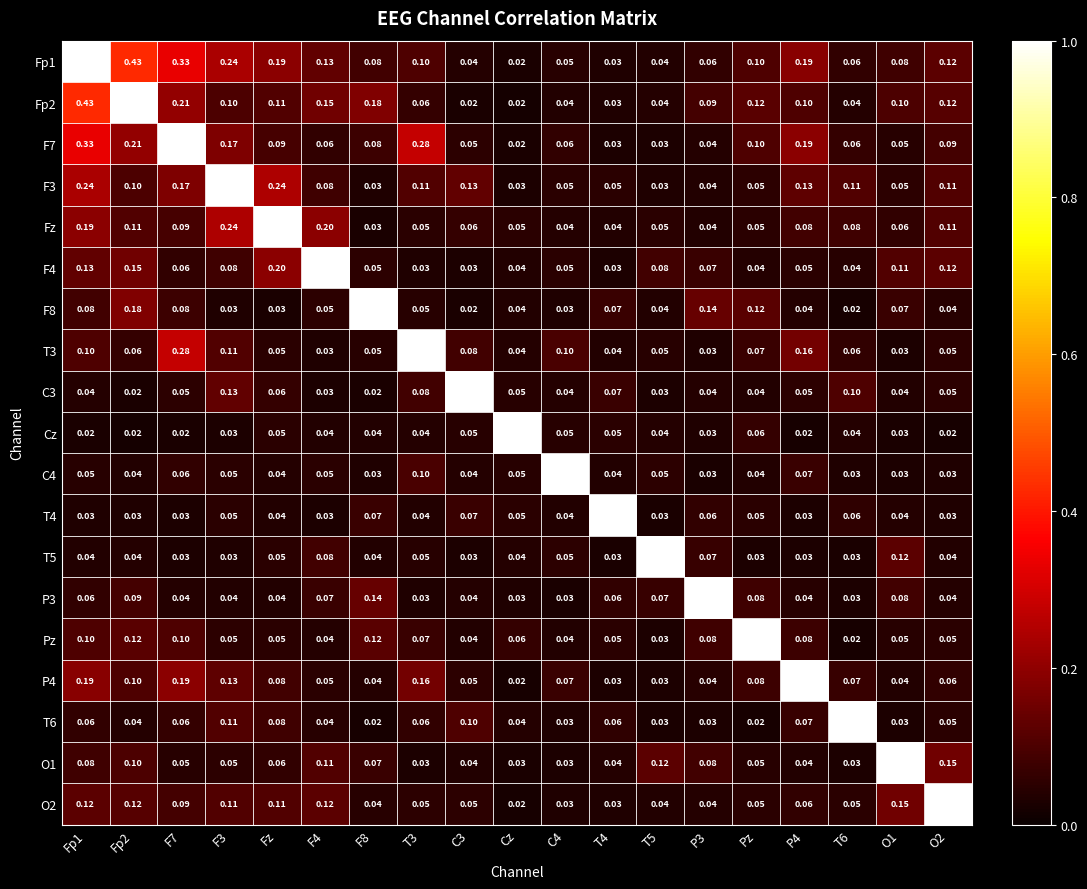

Where is Fp1 nearest to the value 0?

Cz